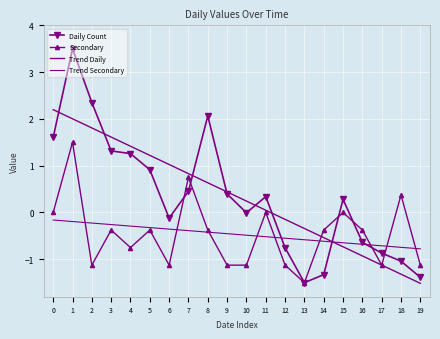

What is the value of the Trend Daily point at the 6th from the left?

1.2